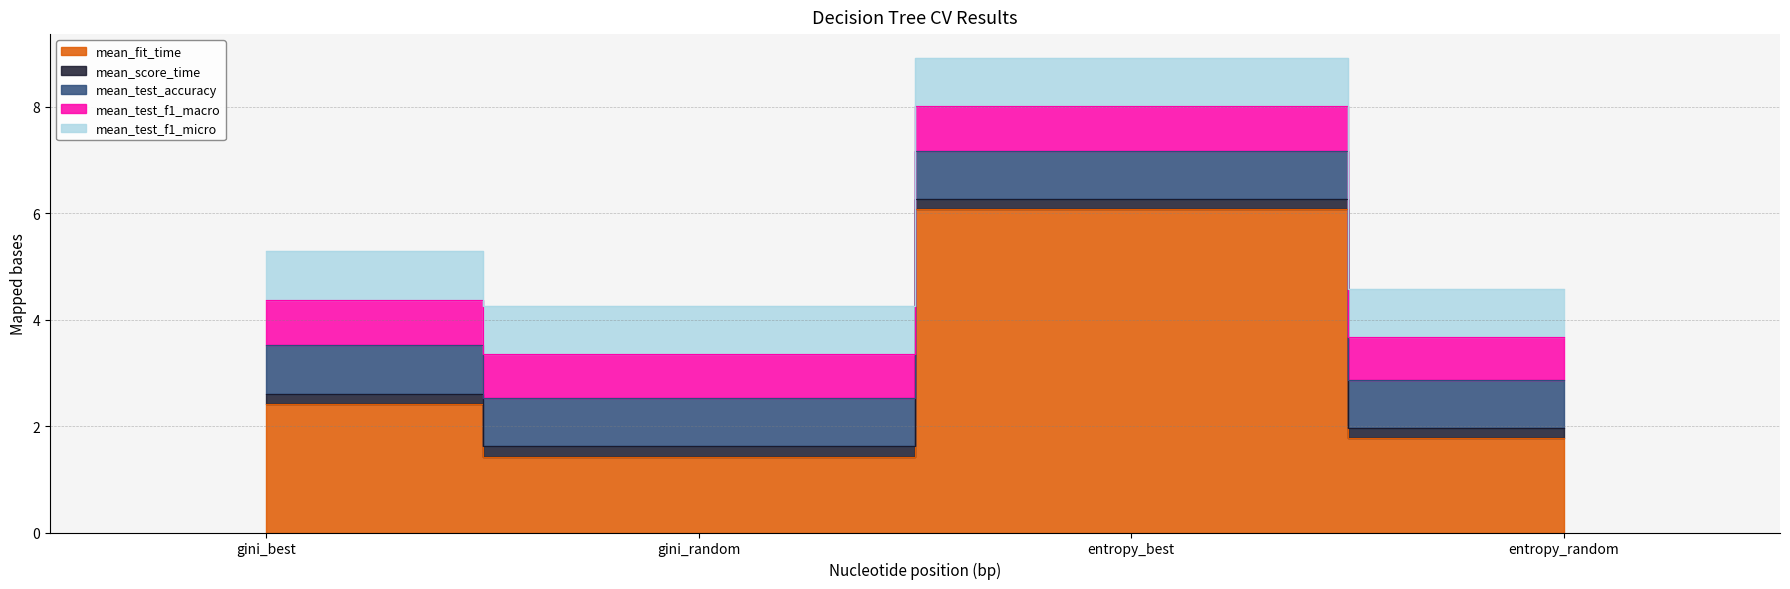

List the series in order of their peak value, highest first.

mean_fit_time, mean_test_accuracy, mean_test_f1_micro, mean_test_f1_macro, mean_score_time